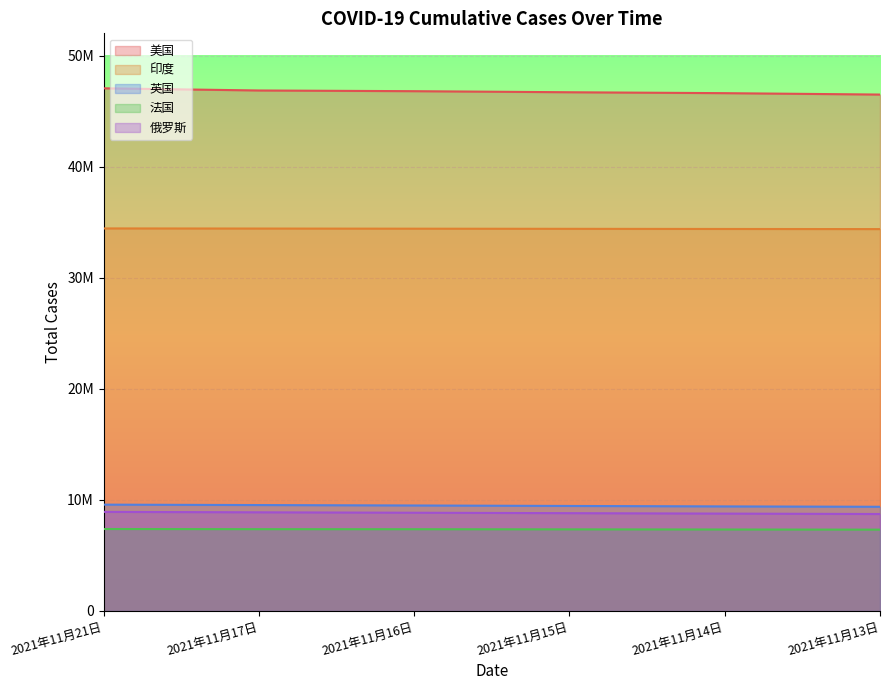

What are all the series names shown in the legend?

美国, 印度, 英国, 法国, 俄罗斯